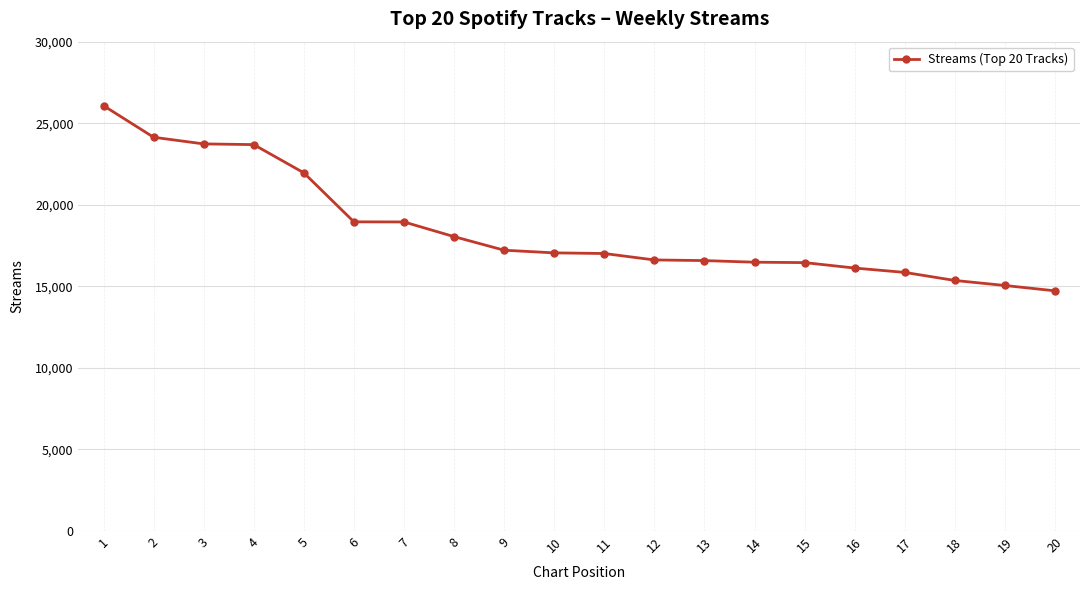

Approximately how many times larger is the value at 9 compared to 12?

1.0